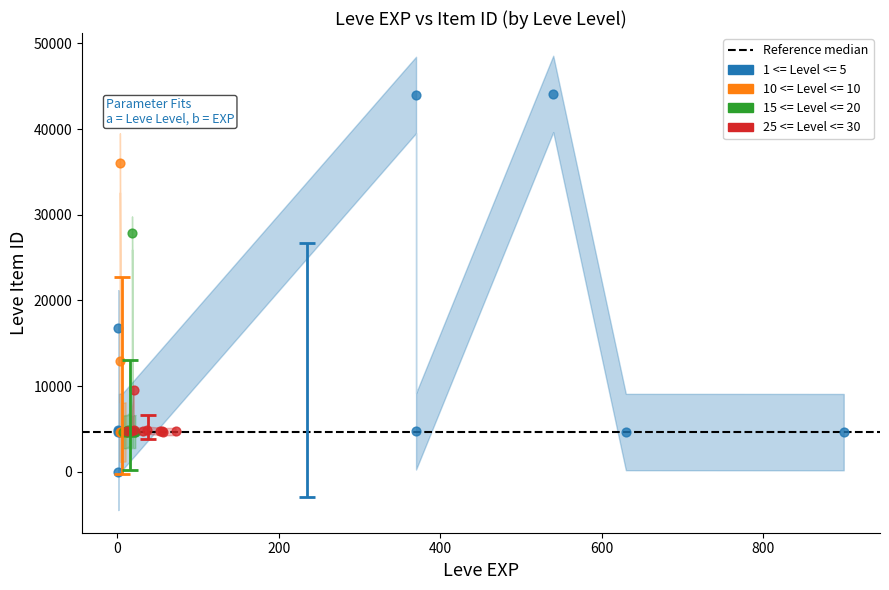

Which series contains the highest Y value?

1 <= Level <= 5